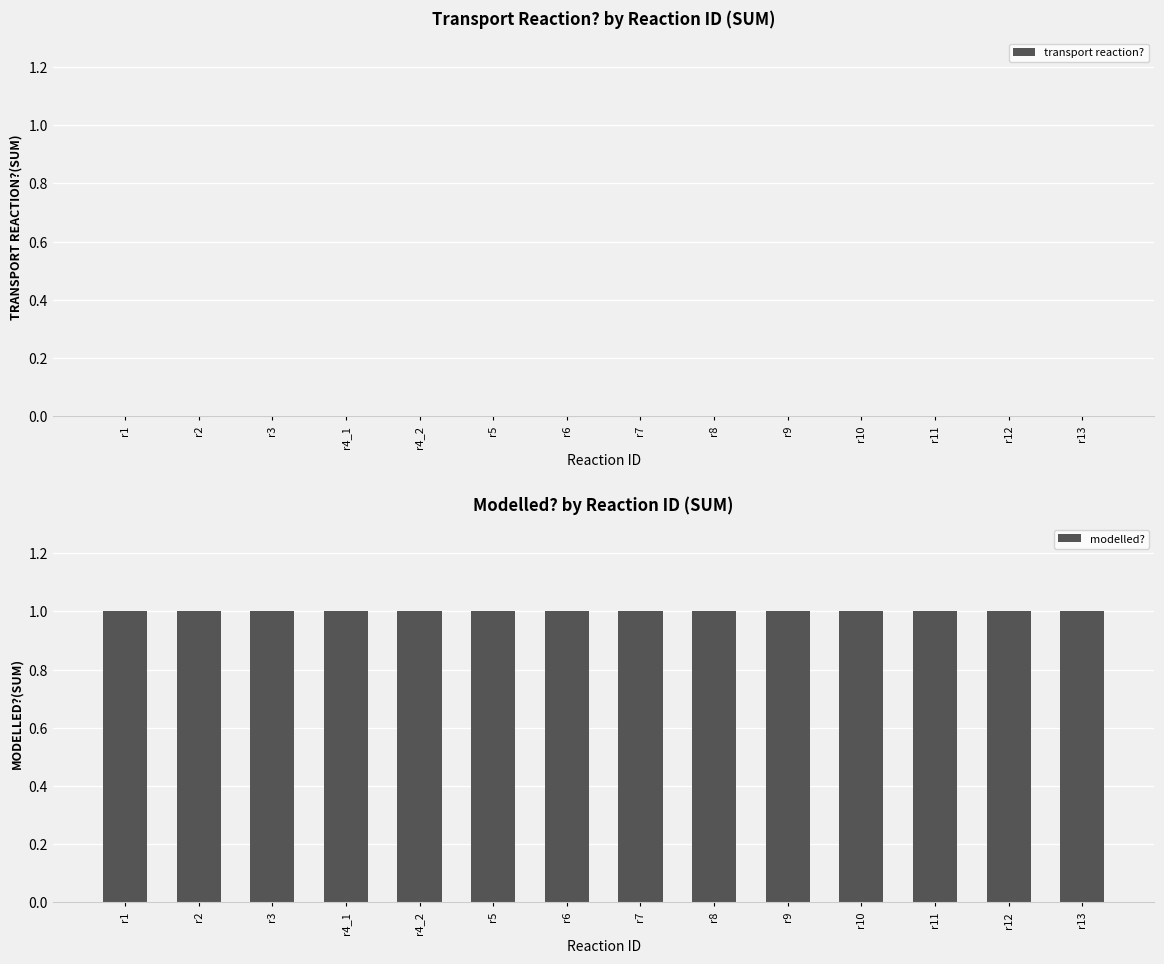

Which series has the widest spread of values?

transport reaction?